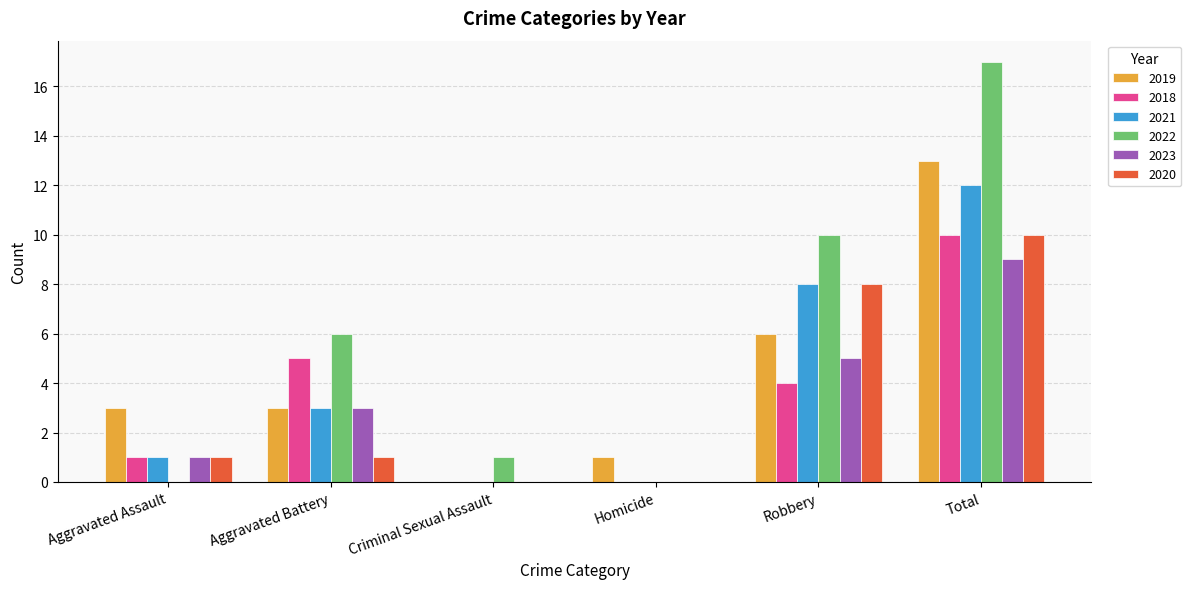

What value does the 2023 series have at Total?

9